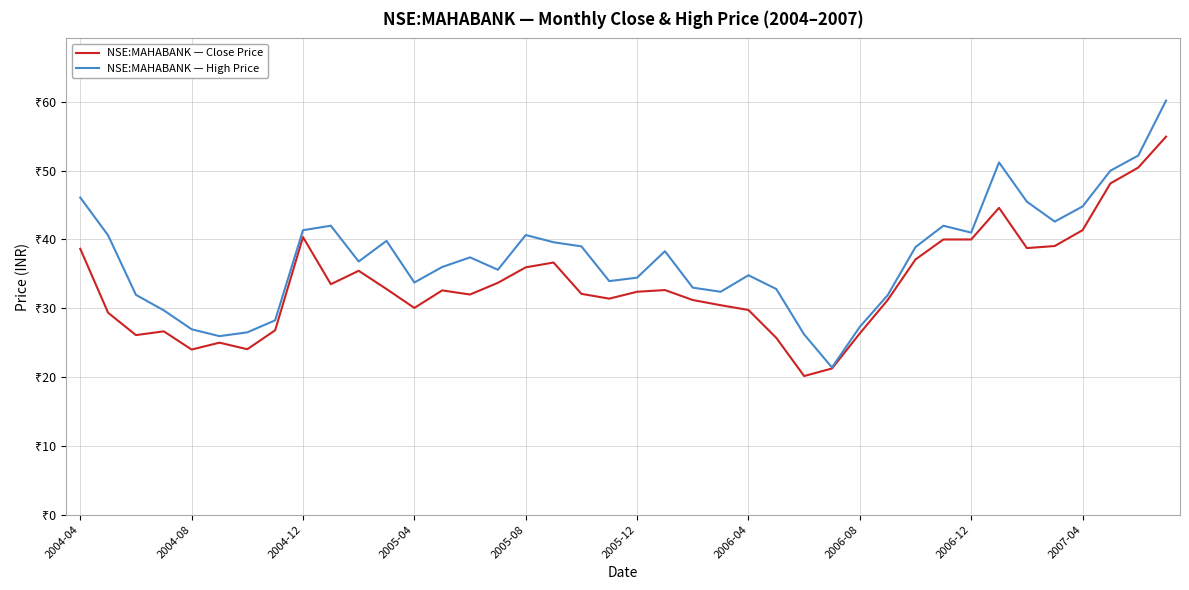

What are all the series names shown in the legend?

NSE:MAHABANK — Close Price, NSE:MAHABANK — High Price